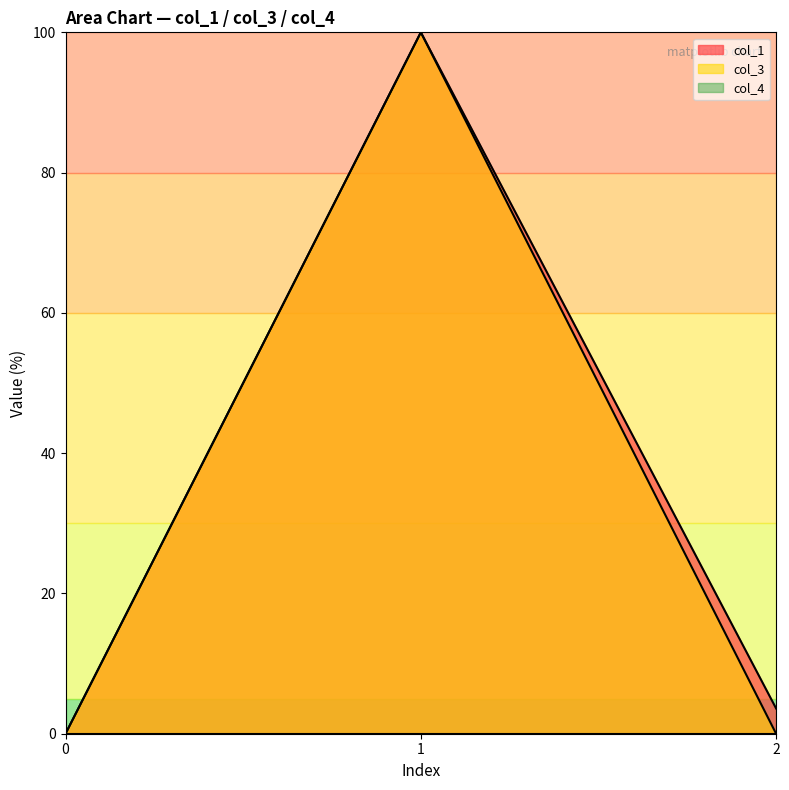

What is the maximum value shown in the chart?

100.0